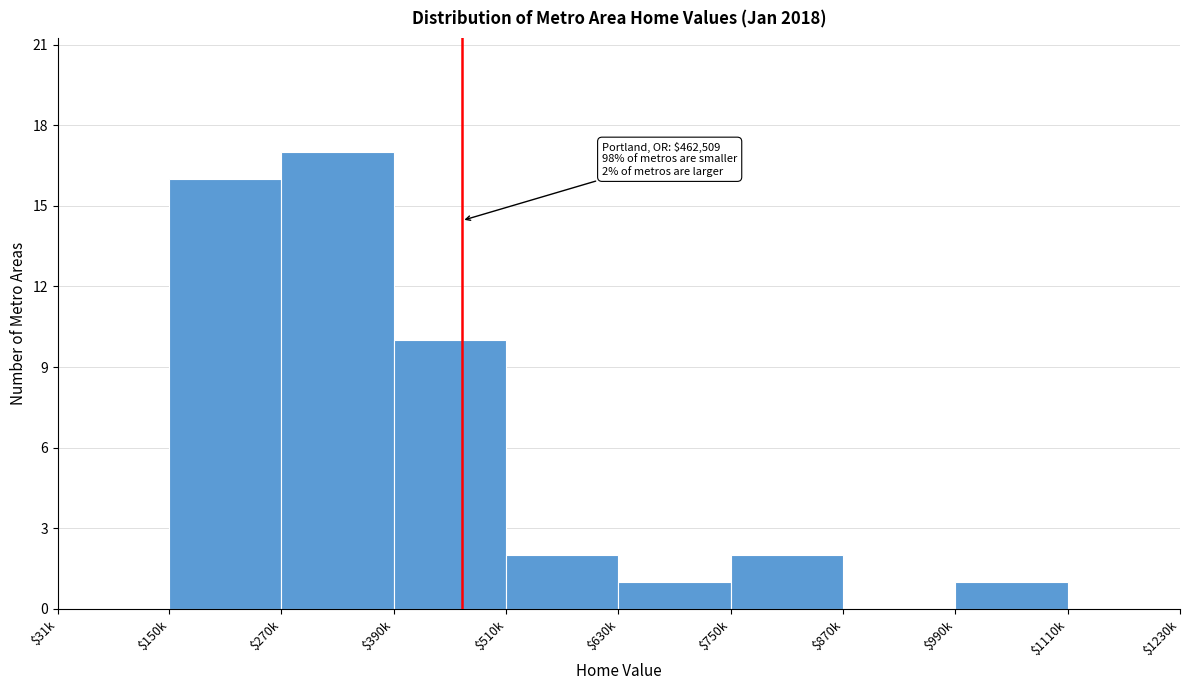

Where is the data nearest to the value 8?

$390k